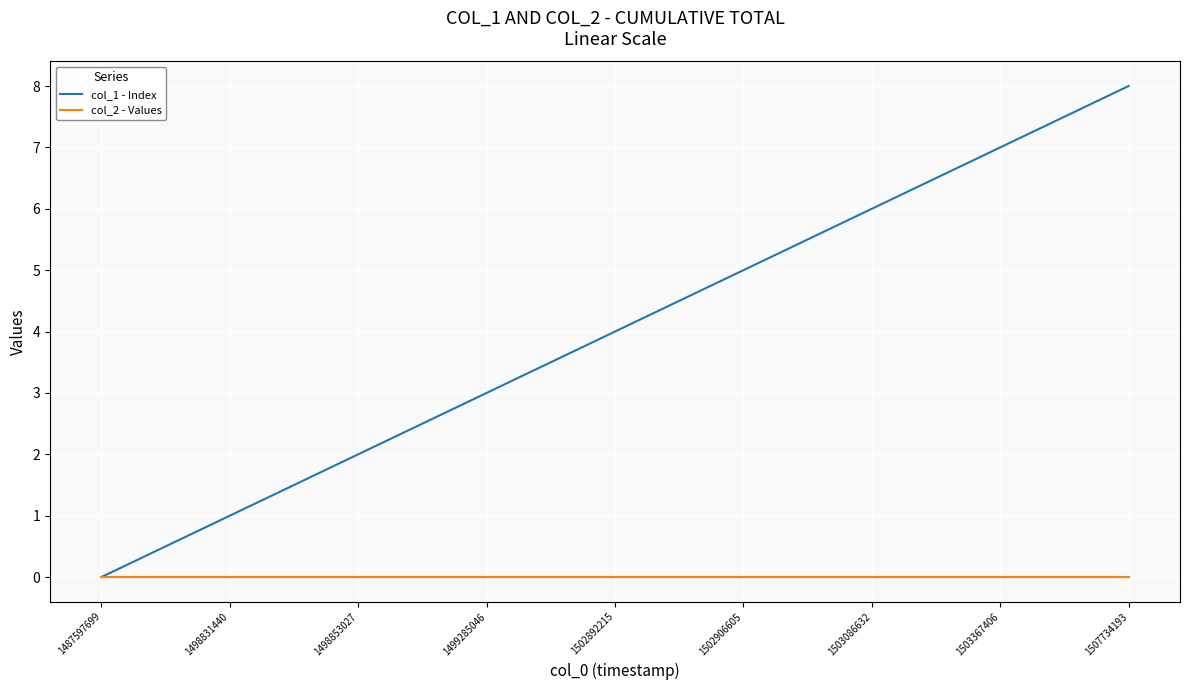

What is the spread (max minus min) of values at 1499285046?

3